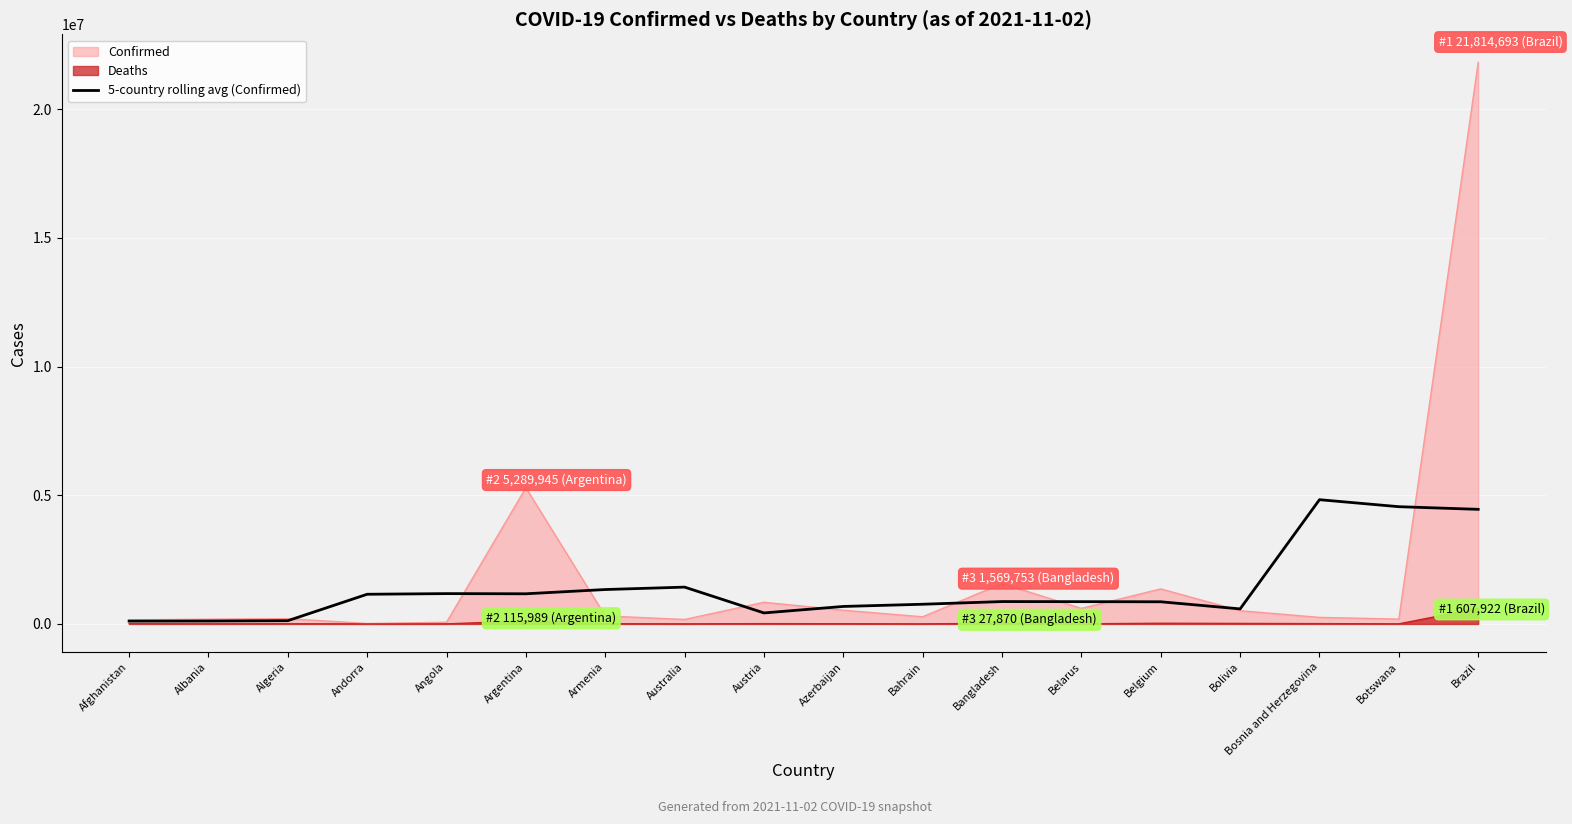

Reading left to right, what are all the values shown in this chart?

109674.0	112777.2	125668.8	1152396.4	1177422.8	1170742.6	1335819.8	1429442.2	426828.0	678652.8	764431.4	868381.0	864629.0	860123.8	583629.4	4826156.4	4554026.4	4451264.4